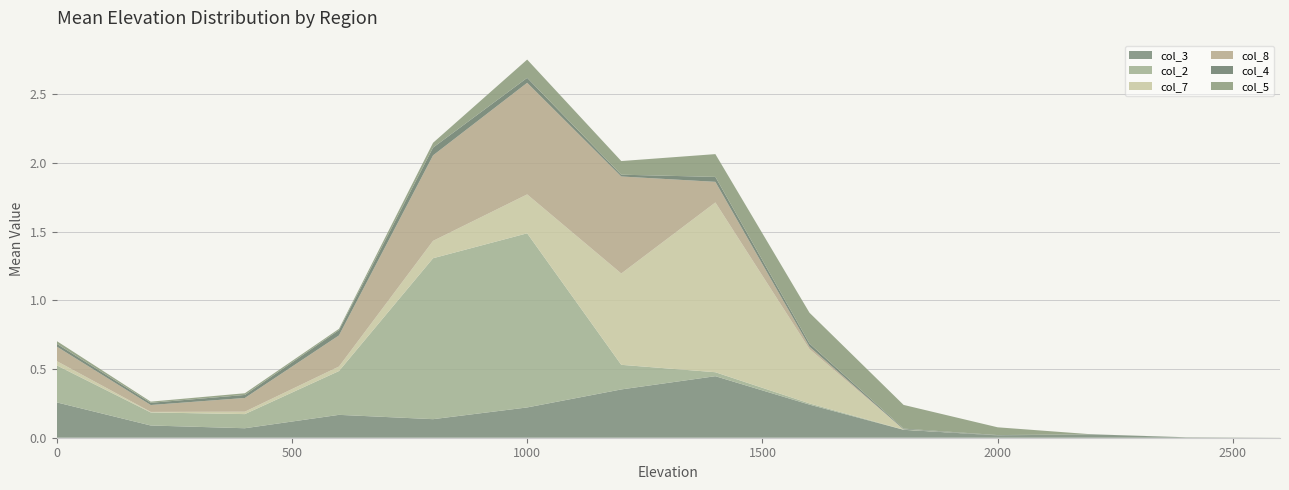

Reading left to right, what are all the values shown in this chart?

col_3: 0=0.3	200=0.1	400=0.1	600=0.2	800=0.1	1000=0.2	1200=0.4	1400=0.4	1600=0.2	1800=0.1	2000=0.0	2200=0.0	2400=0.0	2600=0.0
col_2: 0=0.3	200=0.1	400=0.1	600=0.3	800=1.2	1000=1.3	1200=0.2	1400=0.0	1600=0.0	1800=0.0	2000=0.0	2200=0.0	2400=0.0	2600=0.0
col_7: 0=0.0	200=0.0	400=0.0	600=0.0	800=0.1	1000=0.3	1200=0.7	1400=1.2	1600=0.4	1800=0.0	2000=0.0	2200=0.0	2400=0.0	2600=0.0
col_8: 0=0.1	200=0.1	400=0.1	600=0.2	800=0.6	1000=0.8	1200=0.7	1400=0.2	1600=0.0	1800=0.0	2000=0.0	2200=0.0	2400=0.0	2600=0.0
col_4: 0=0.0	200=0.0	400=0.0	600=0.0	800=0.1	1000=0.0	1200=0.0	1400=0.0	1600=0.0	1800=0.0	2000=0.0	2200=0.0	2400=0.0	2600=0.0
col_5: 0=0.0	200=0.0	400=0.0	600=0.0	800=0.0	1000=0.1	1200=0.1	1400=0.2	1600=0.2	1800=0.2	2000=0.1	2200=0.0	2400=0.0	2600=0.0